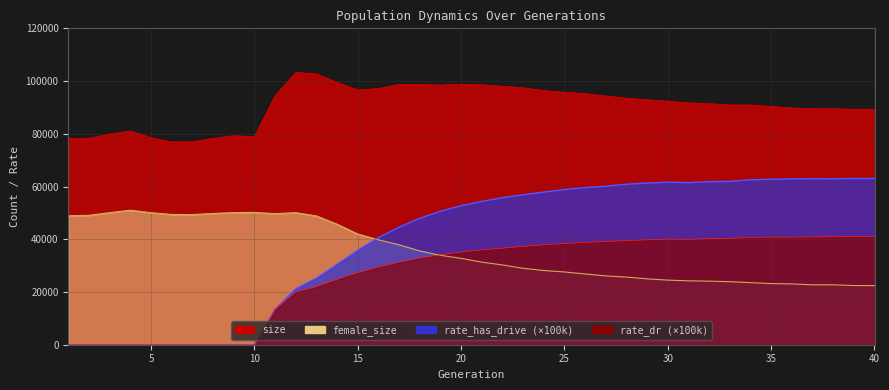

The rate_dr series shows 0.0 at 3. True or false?

True